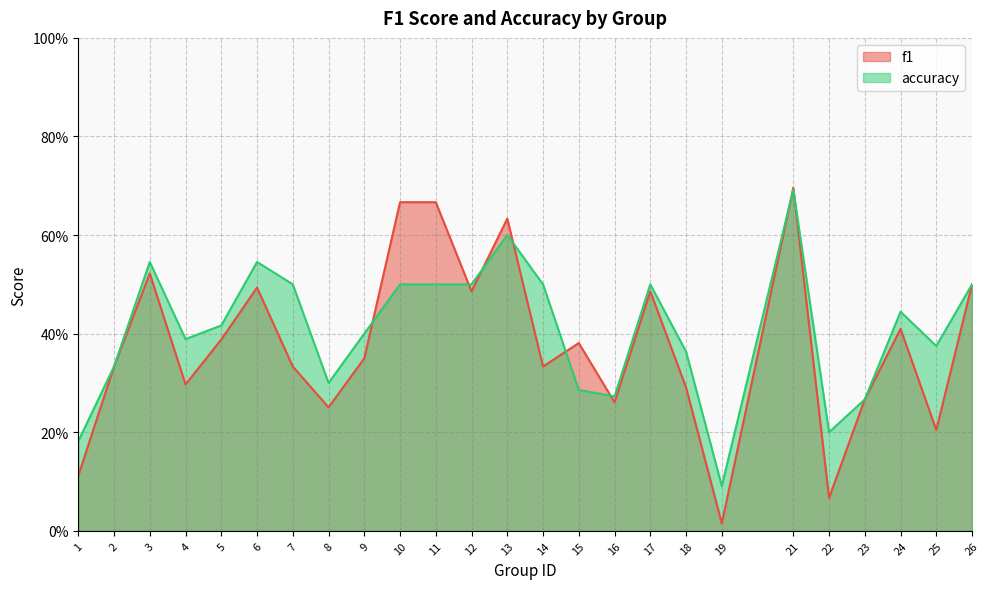

At 3, list the series in order from smallest to largest.

f1, accuracy